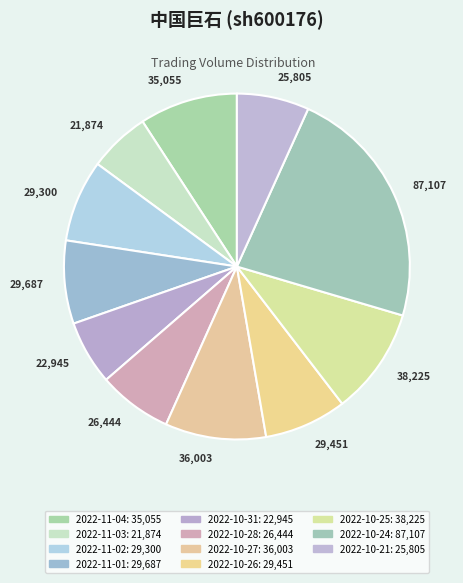

Count the number of slices in the pie.

11